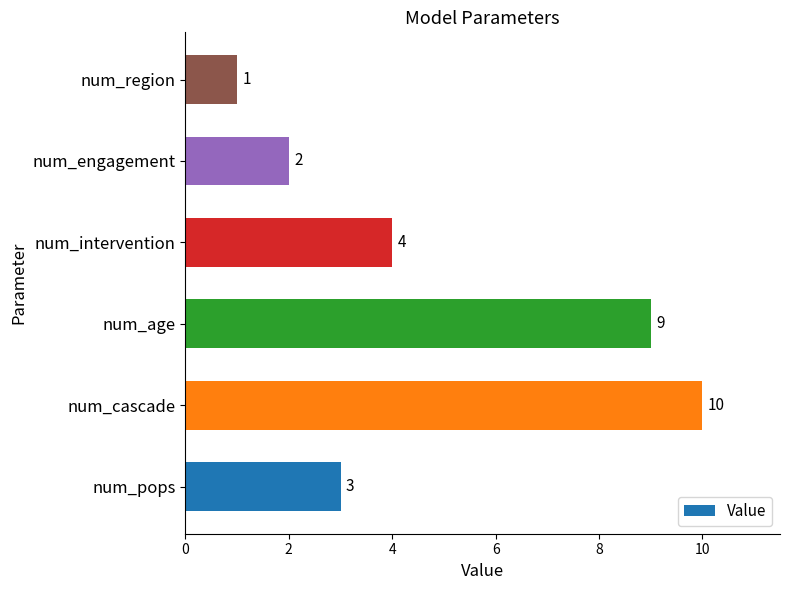

Reading top to bottom, extract all data points from this chart.

num_region=1	num_engagement=2	num_intervention=4	num_age=9	num_cascade=10	num_pops=3